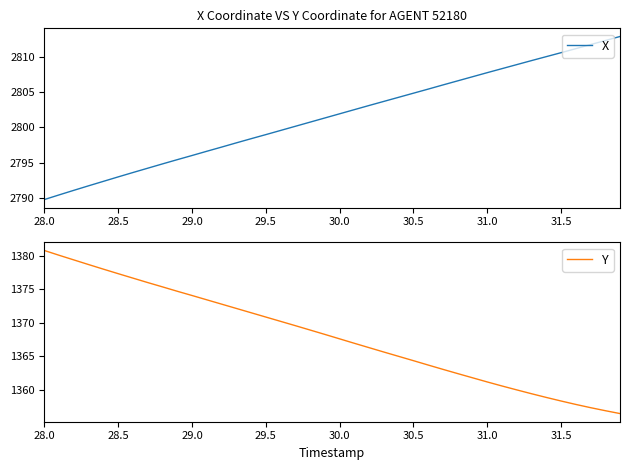

True or false: X has a value of 2796.0 at 29.0.

True